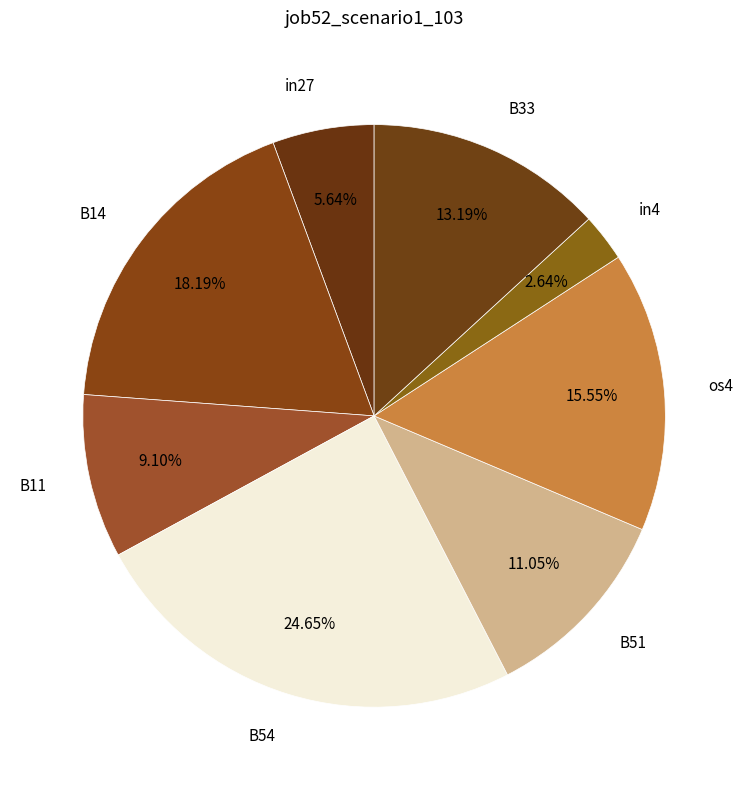

Does os4 account for over 50% of the chart?

No